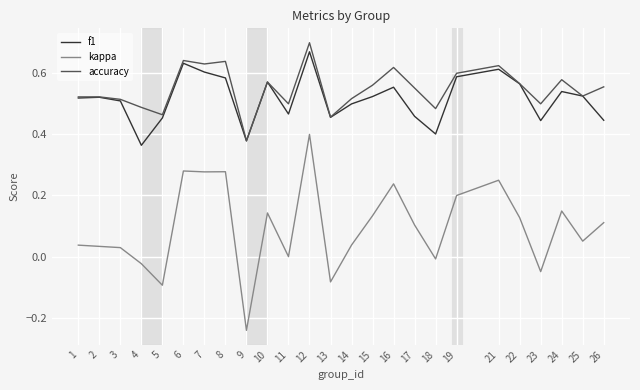

True or false: kappa and f1 intersect in this chart.

False